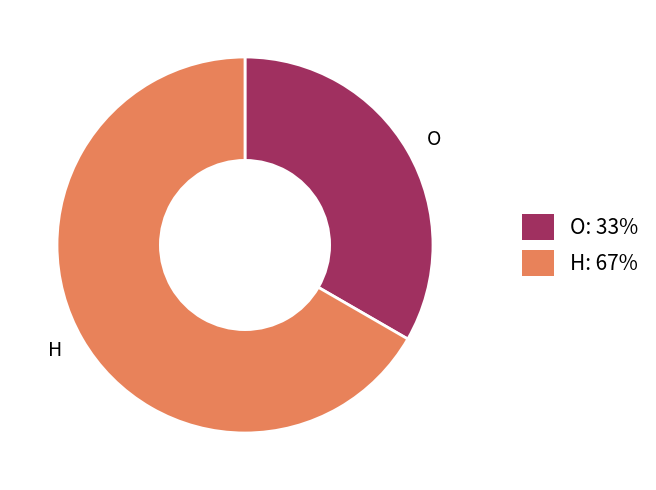

Which category has the smallest portion of the pie?

O